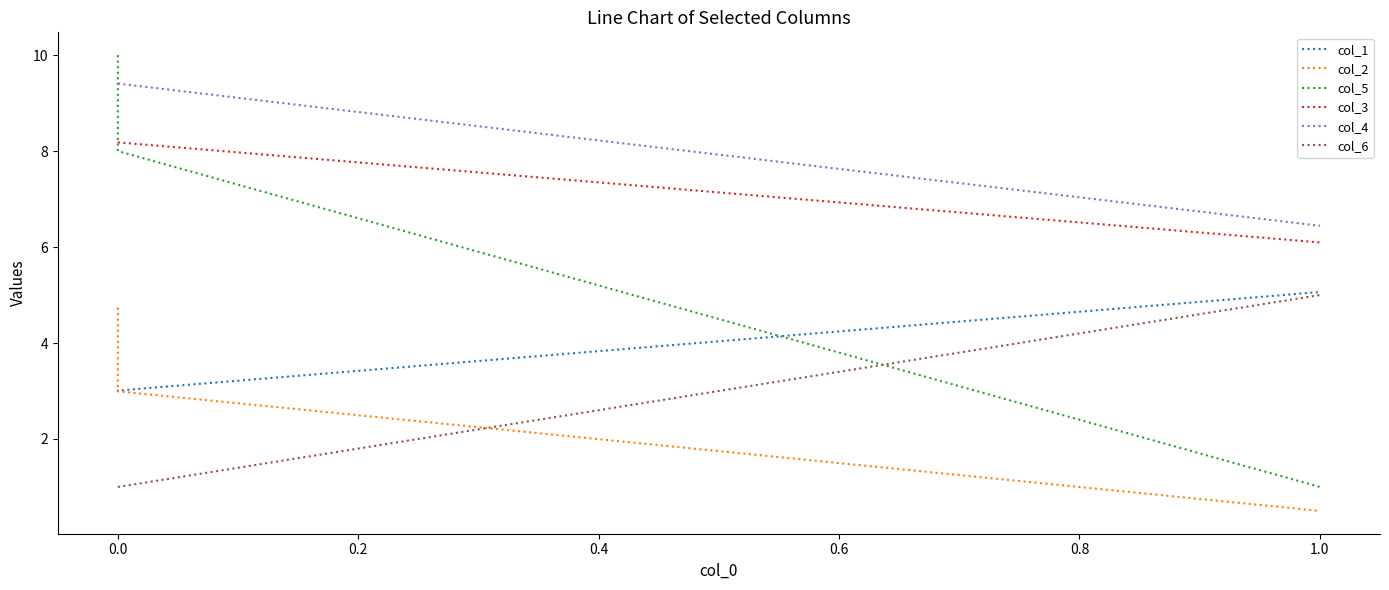

At how many categories does at least one series exceed 3?

3